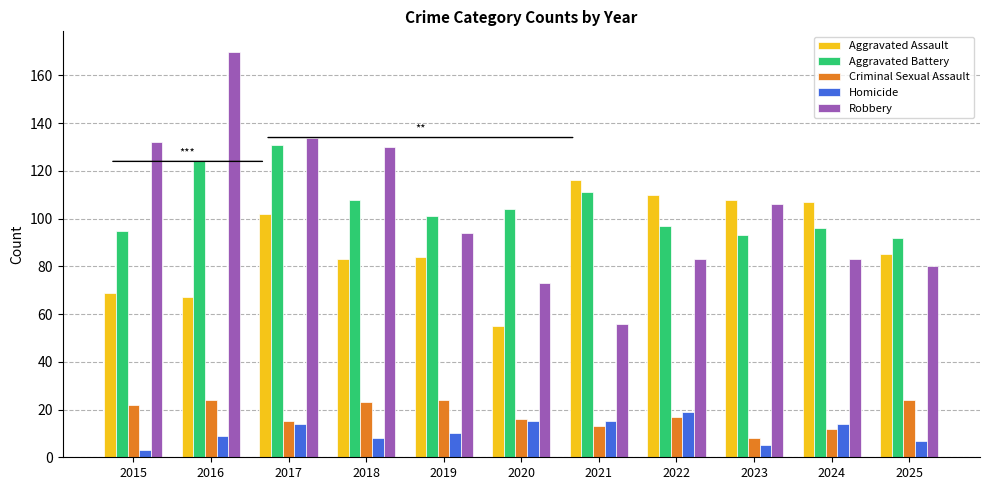

Is it true that Aggravated Assault equals 69 at 2021?

False